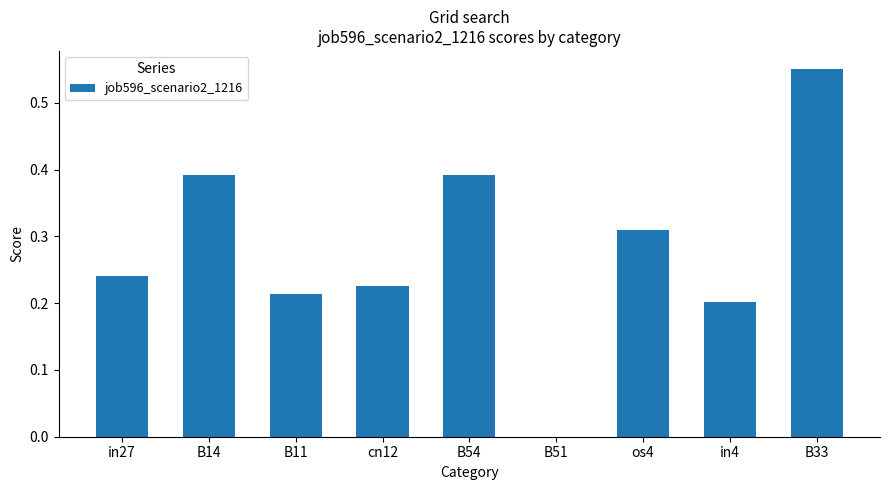

What is the change in value from in27 to B51?

-0.2